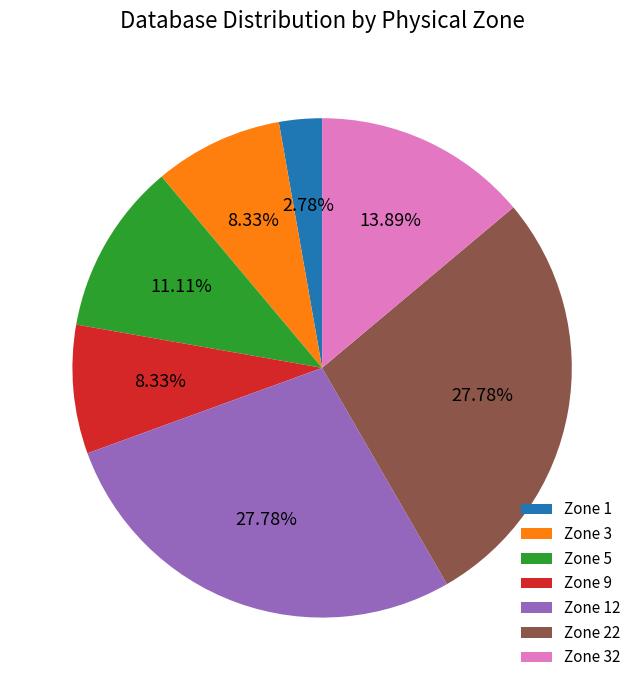

Does any single category account for the majority?

No